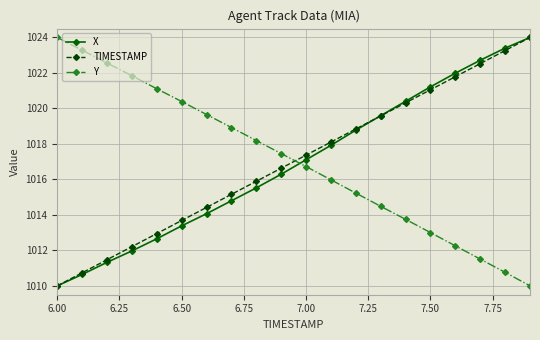

After their last crossing, which series has the higher values: TIMESTAMP or Y?

TIMESTAMP